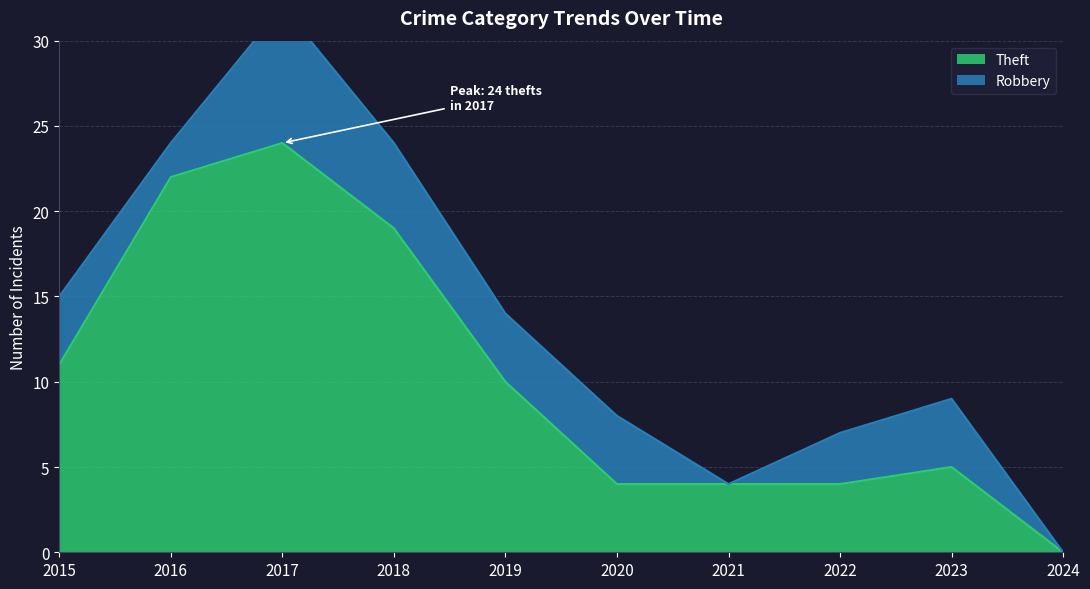

Reading left to right, transcribe all the data shown in this chart.

11	22	24	19	10	4	4	4	5	0